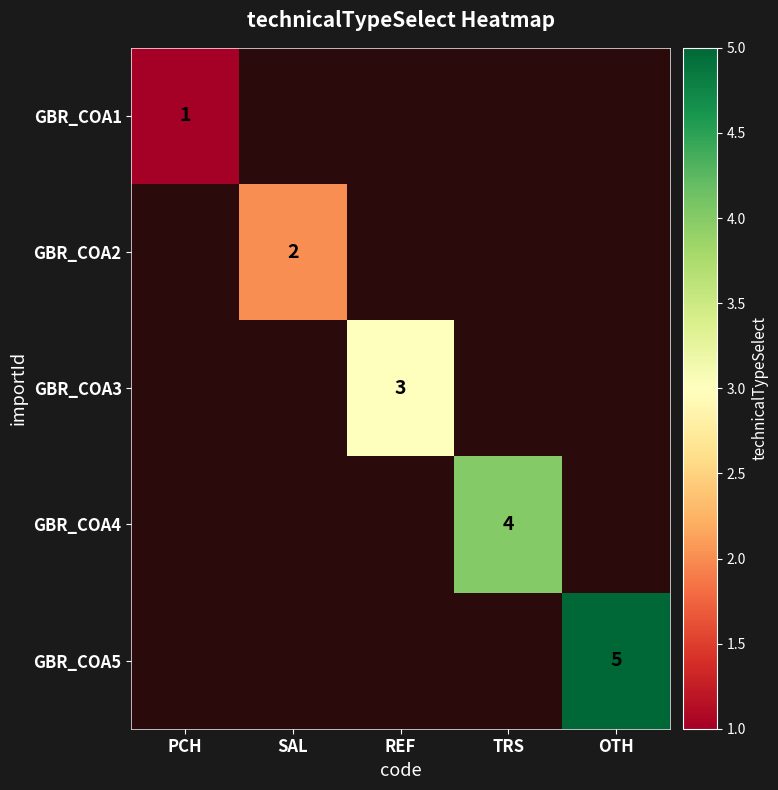

True or false: GBR_COA5 has a value of 5 at OTH.

True